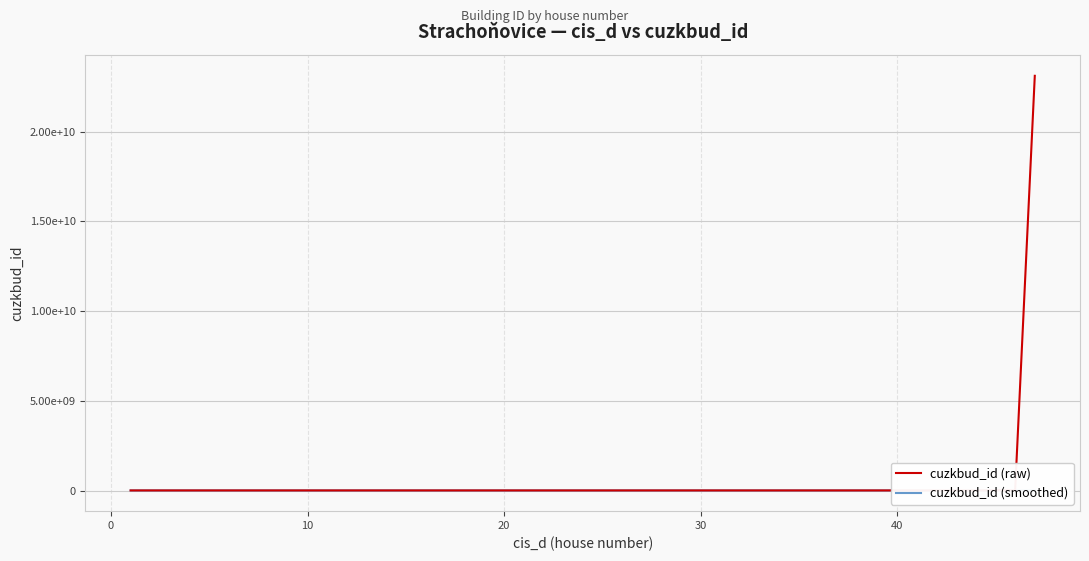

How many lines are shown in the chart?

2